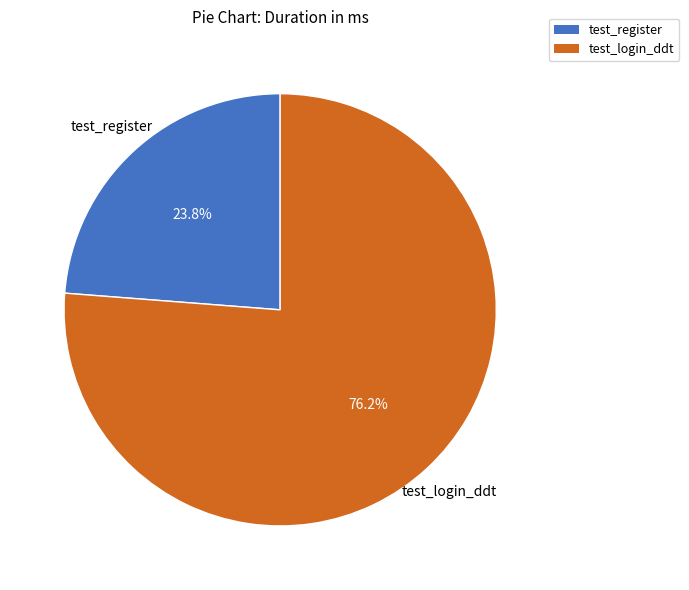

Rank the categories by value from lowest to highest.

test_register, test_login_ddt